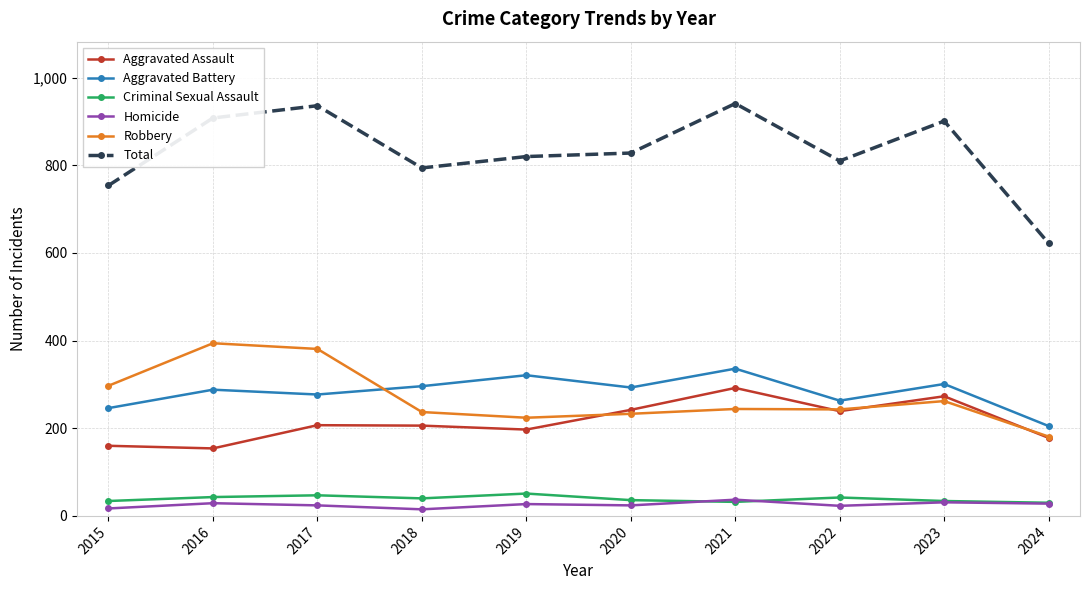

Count the number of categories in the chart.

10